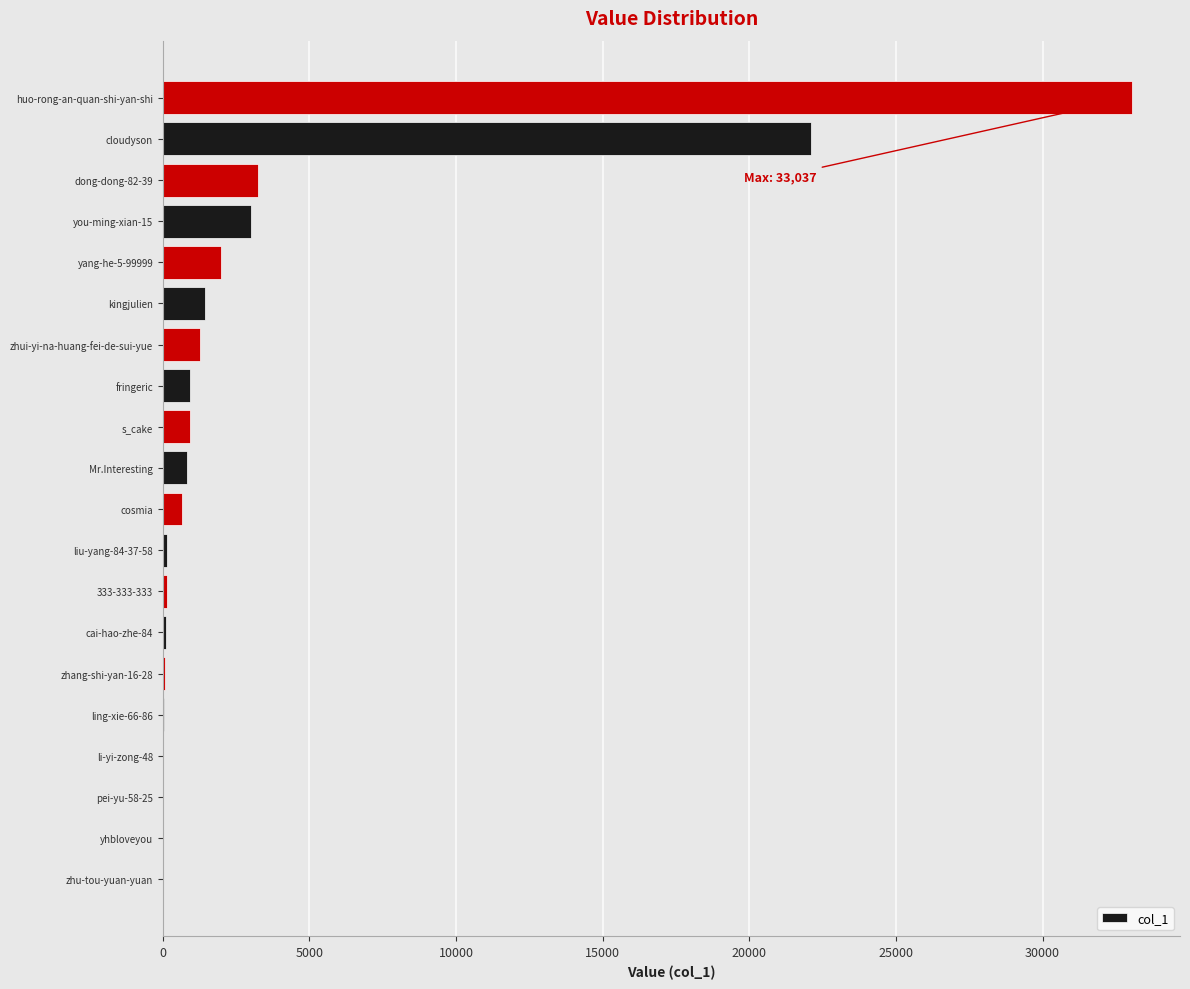

What is the maximum value shown in the chart?

33037